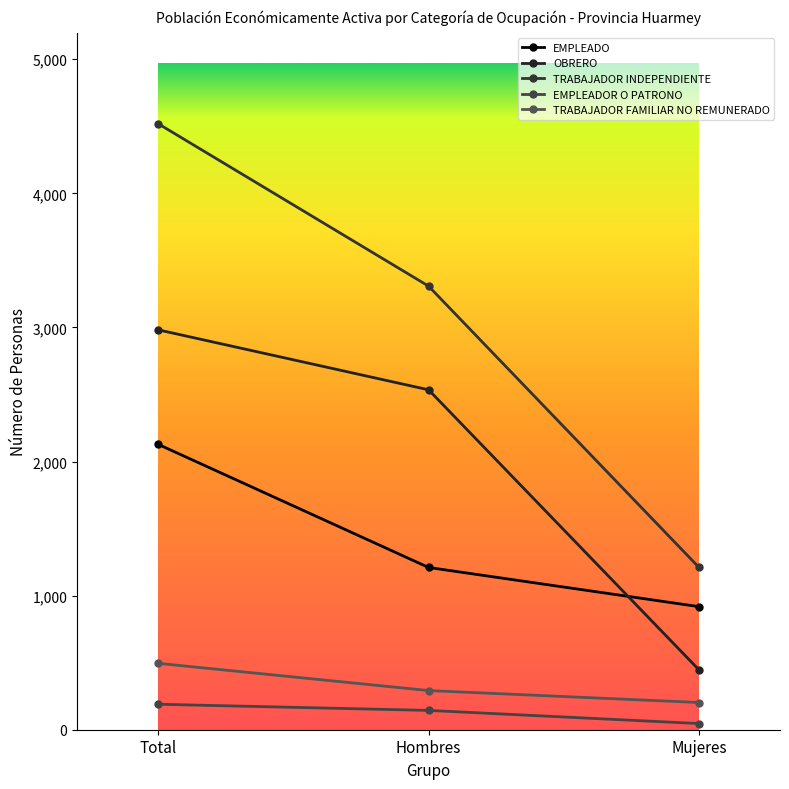

Is this an area chart (filled region under the line)?

No